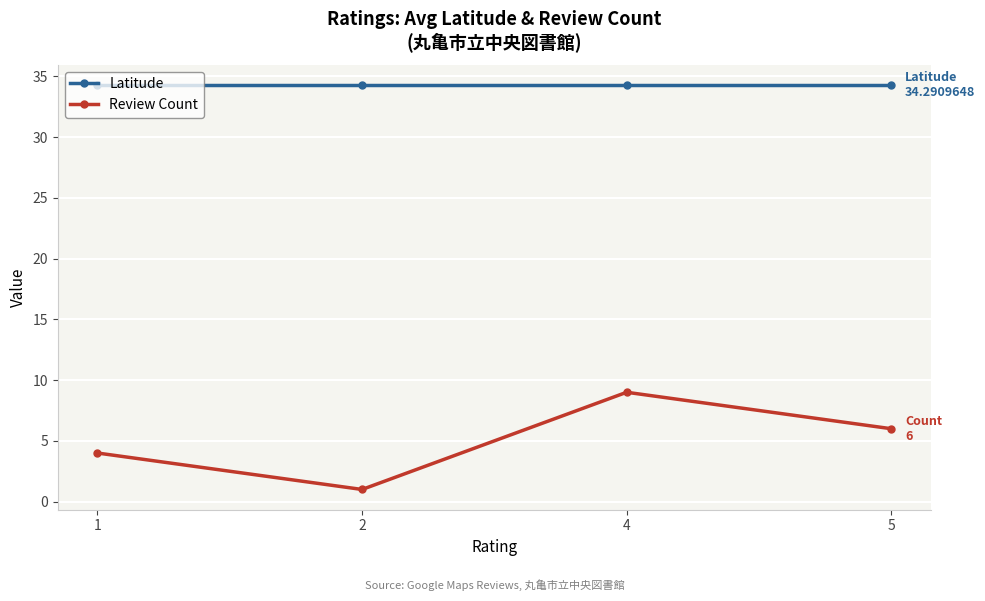

At 1, list the series in order from largest to smallest.

Latitude, Review Count